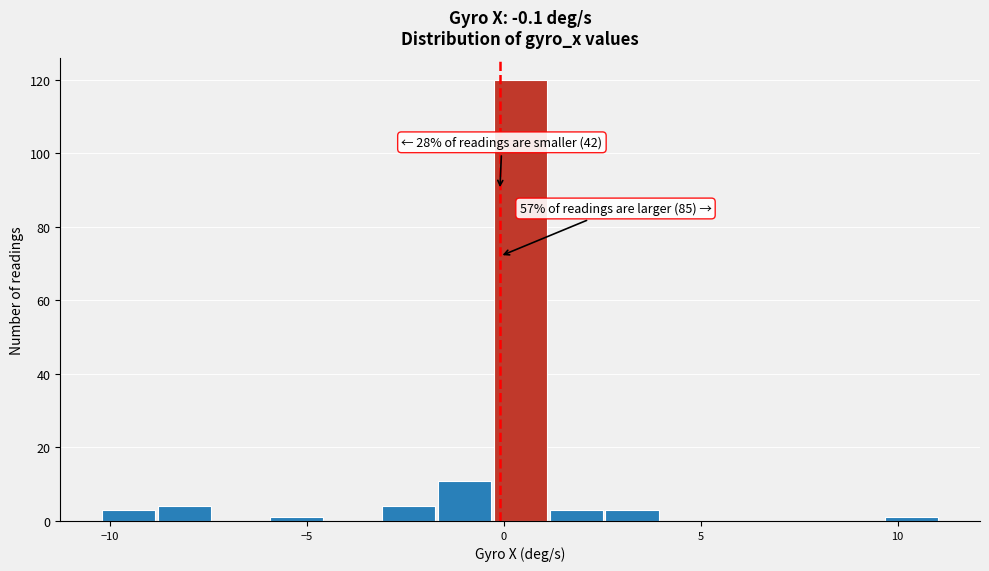

Read against the x-axis, roughly where is the centre of the tallest bar?

0.5